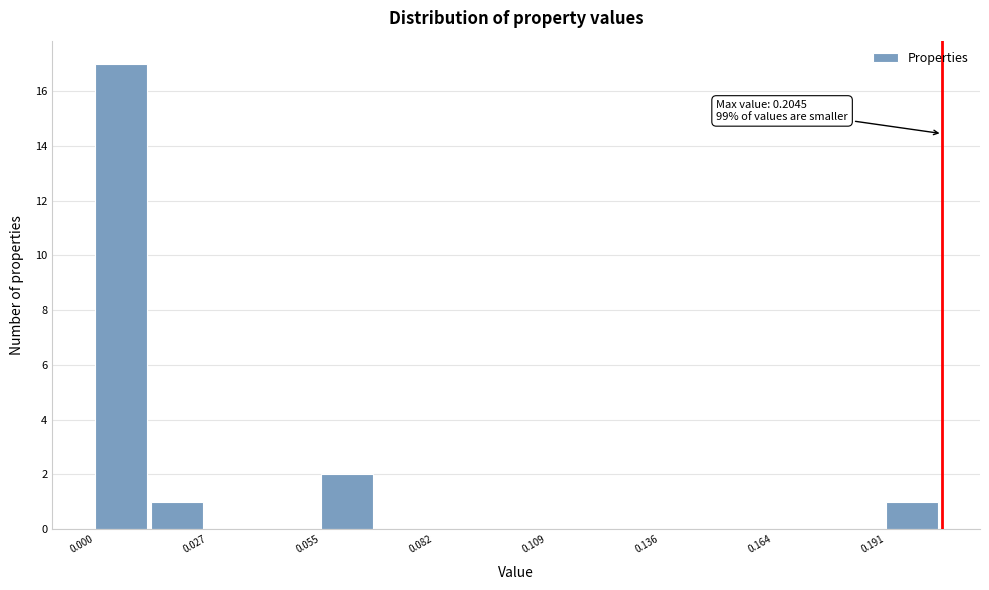

Read against the x-axis, roughly where is the centre of the tallest bar?

0.005